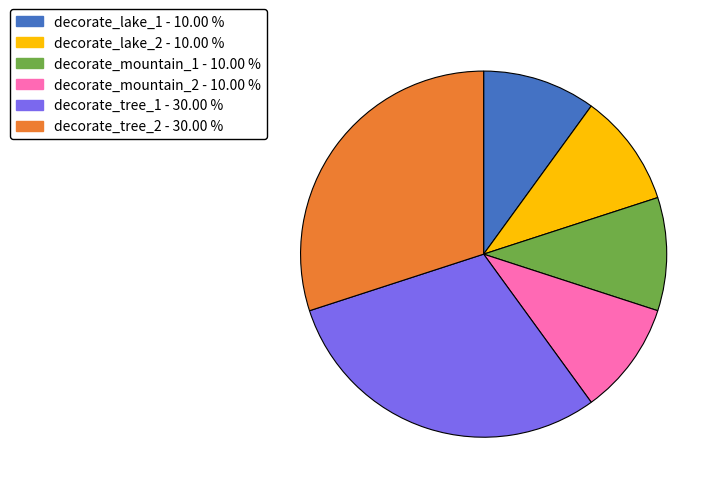

What is the ratio of the value at decorate_mountain_1 to the value at decorate_mountain_2?

1.0